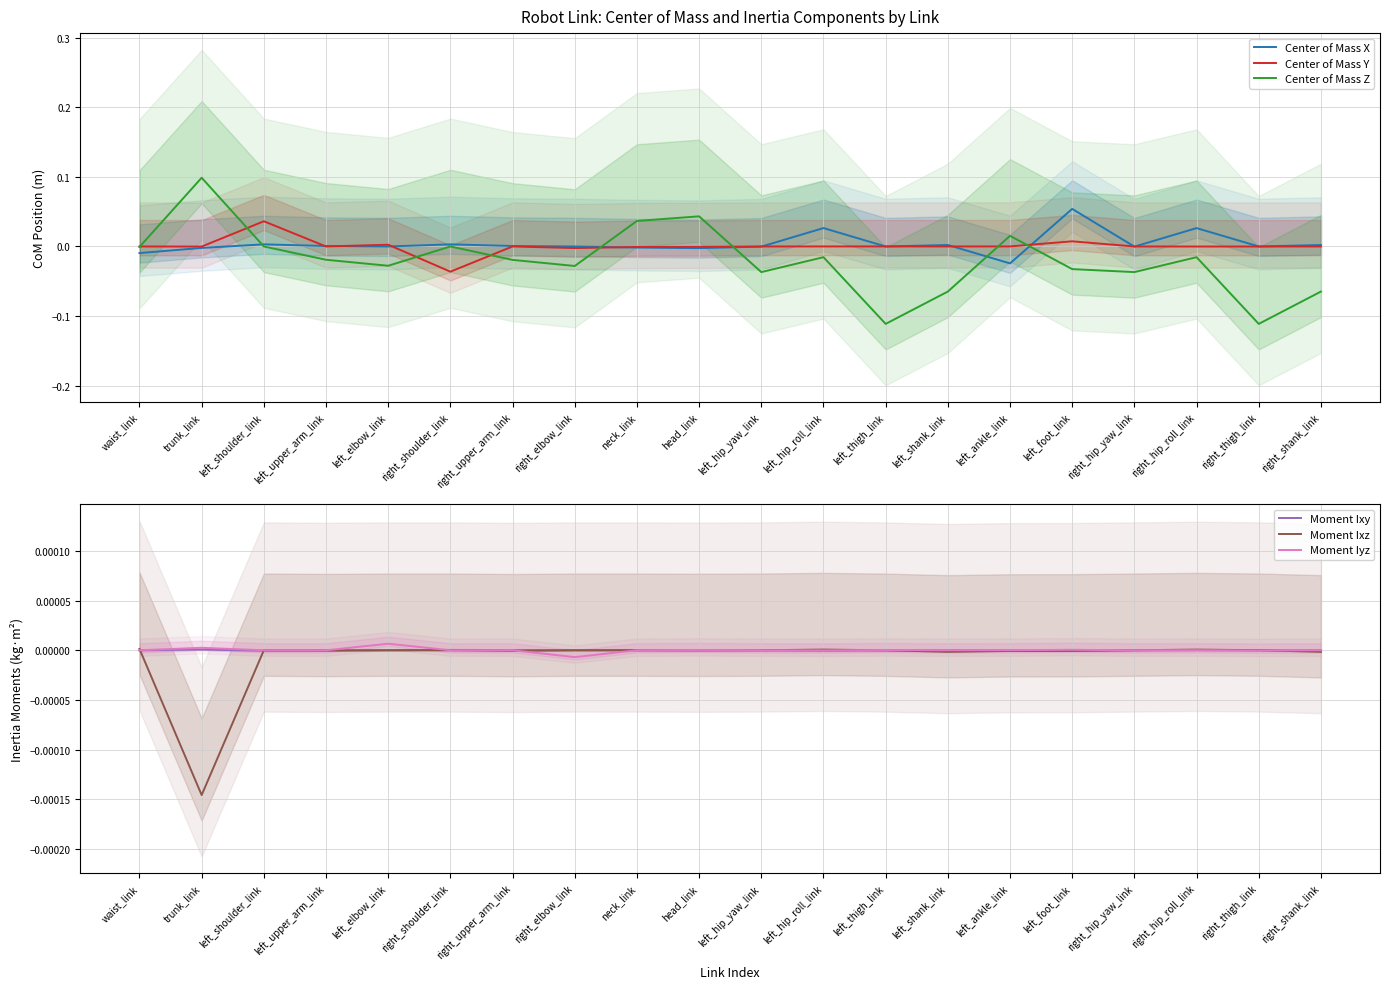

What is the sum of the Center of Mass Z values at right_elbow_link and left_thigh_link?

-0.1